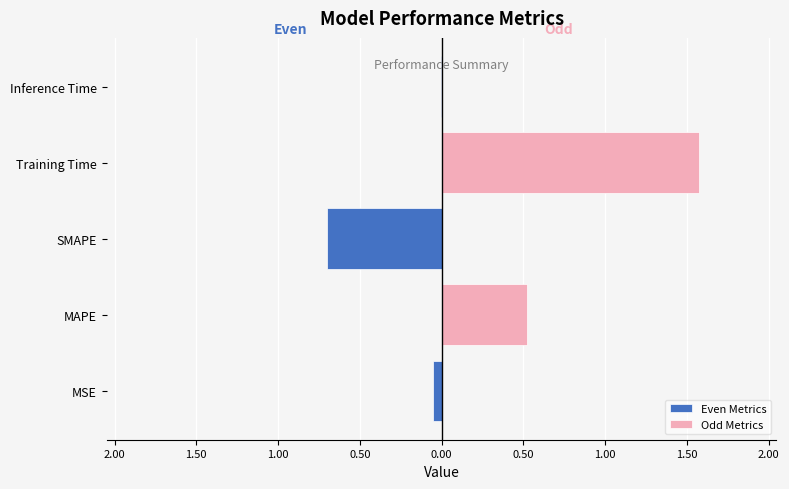

The value of Odd Metrics at SMAPE is -0.9. True or false?

False